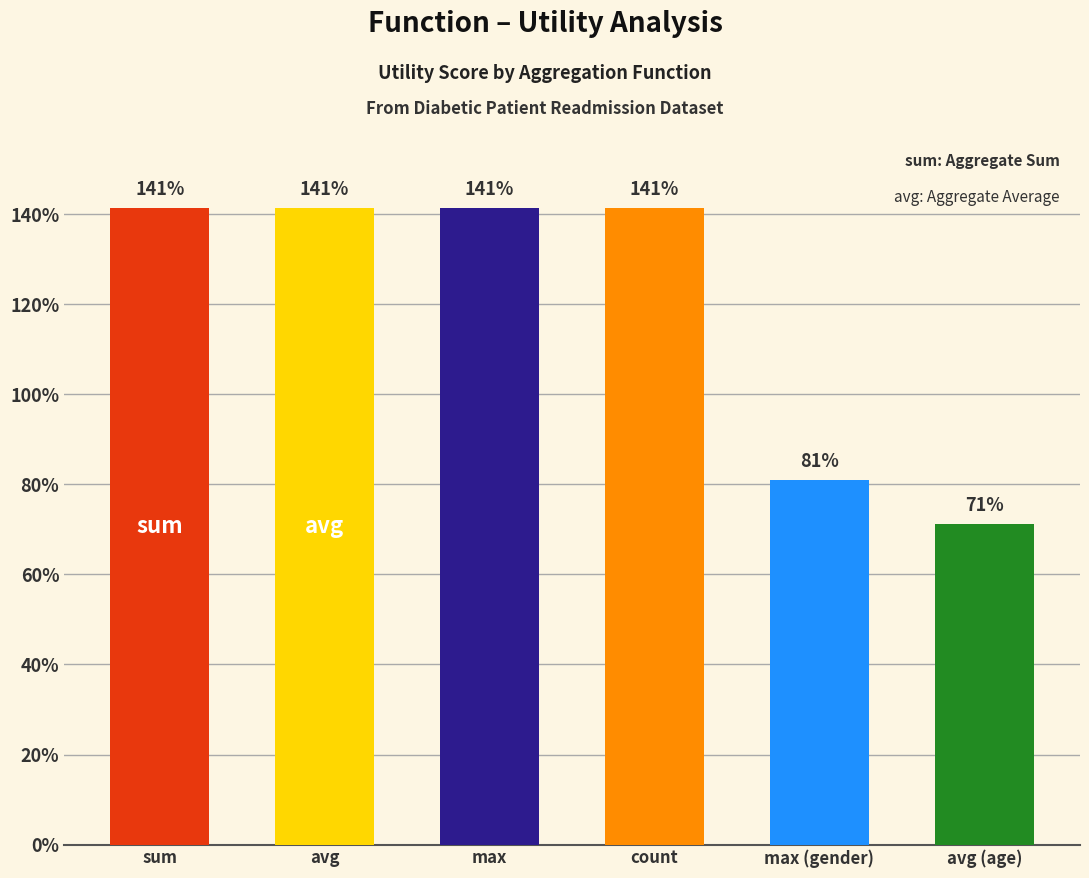

Does the chart contain any negative values?

No